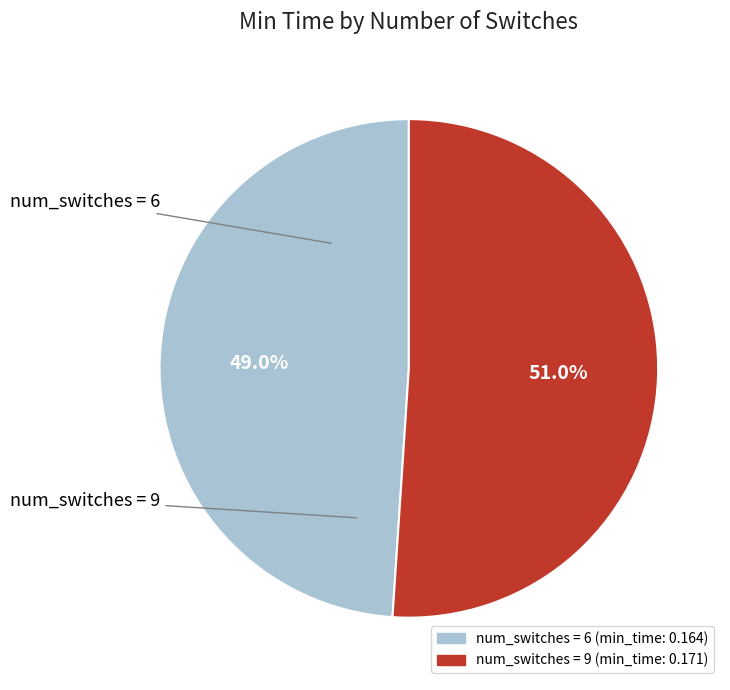

Is there any slice that represents more than half of the pie?

Yes